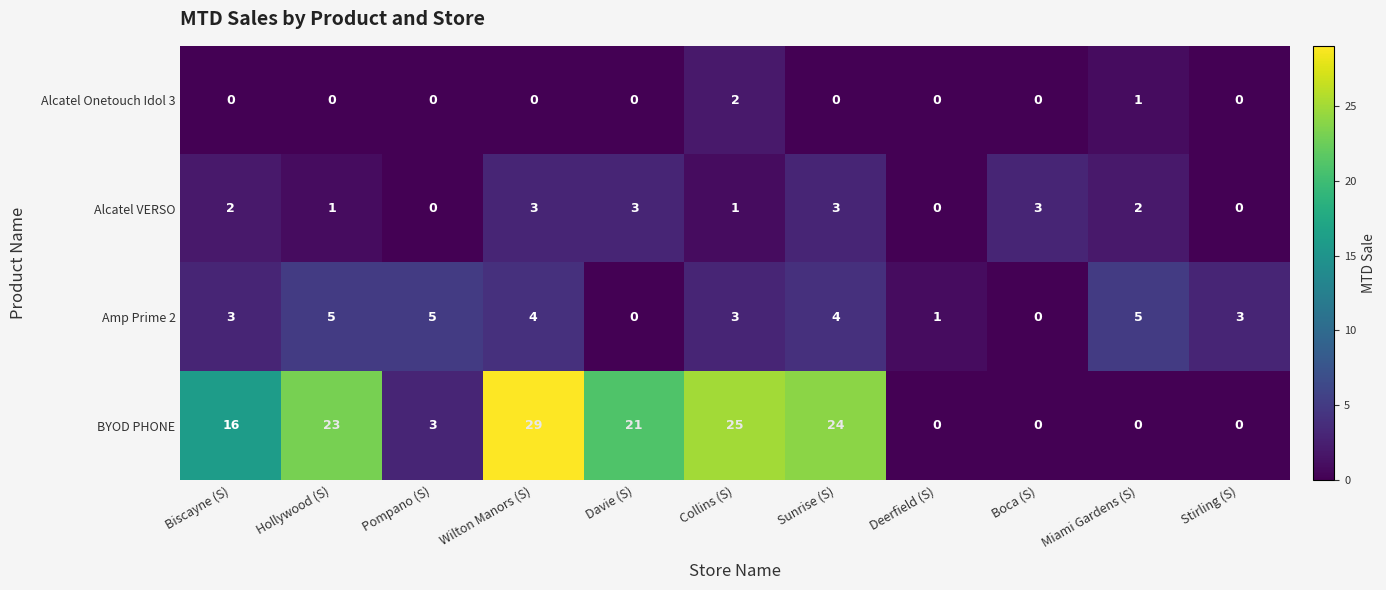

What is the difference between the maximum and second lowest values in the BYOD PHONE series?

29